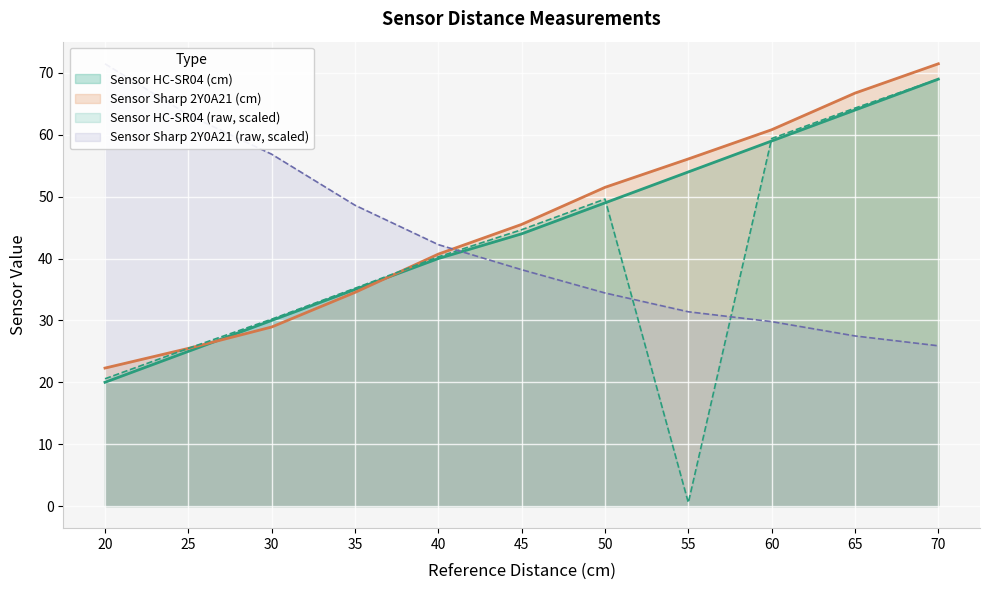

List the labels in order of Sensor Sharp 2Y0A21 (raw) value, smallest first.

70, 65, 60, 55, 50, 45, 40, 35, 30, 25, 20